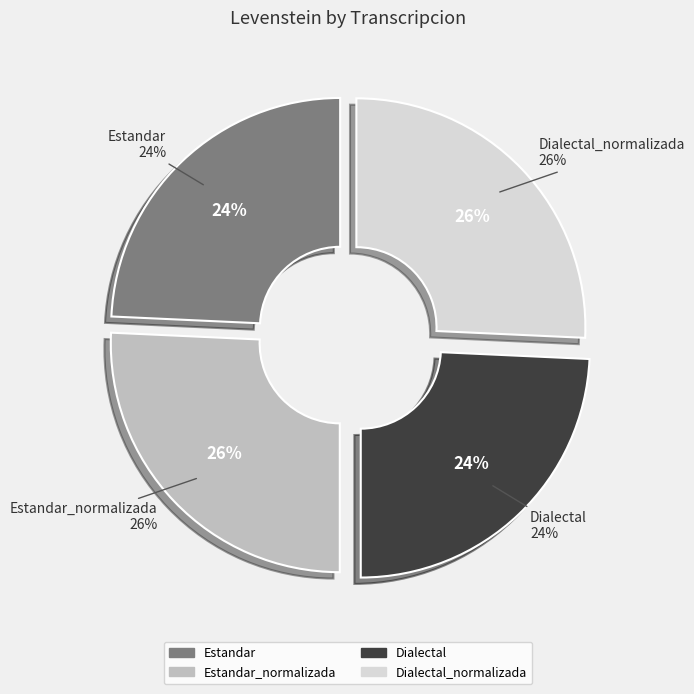

Which has a higher value, Dialectal or Dialectal_normalizada?

Dialectal_normalizada